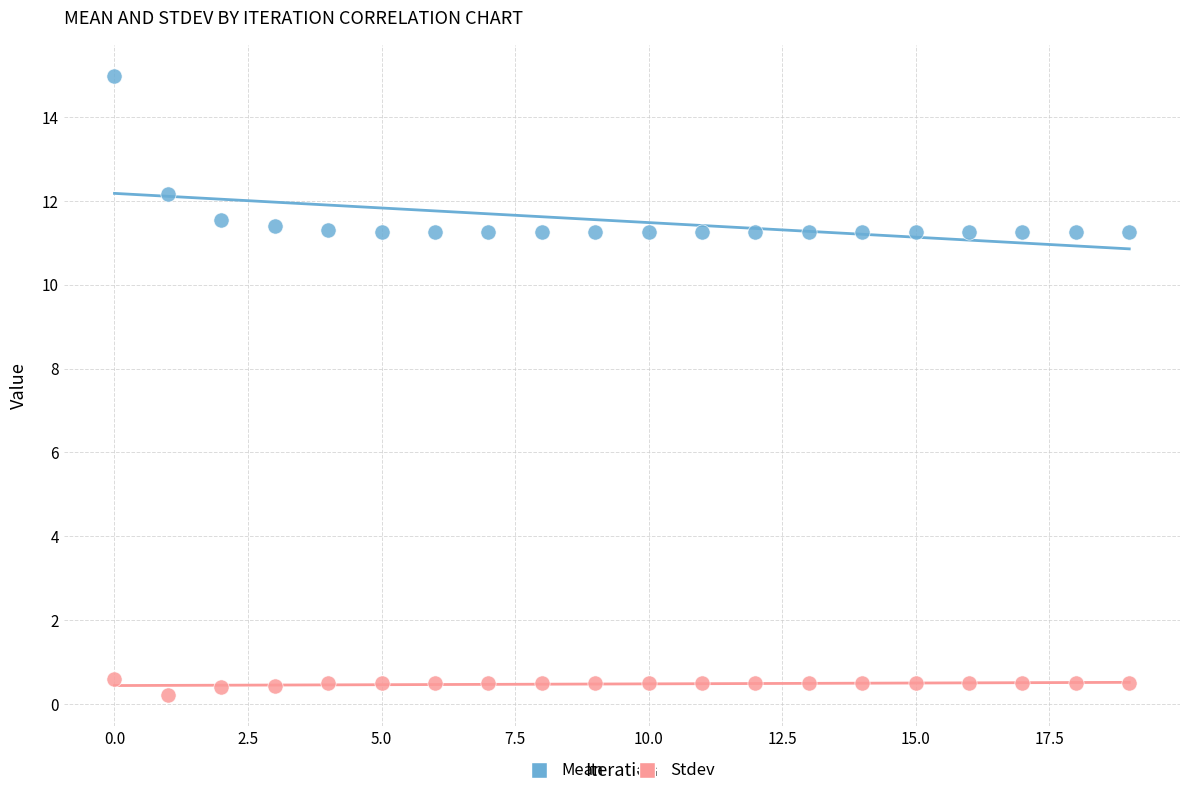

What are all the series names shown in the legend?

Mean, Stdev